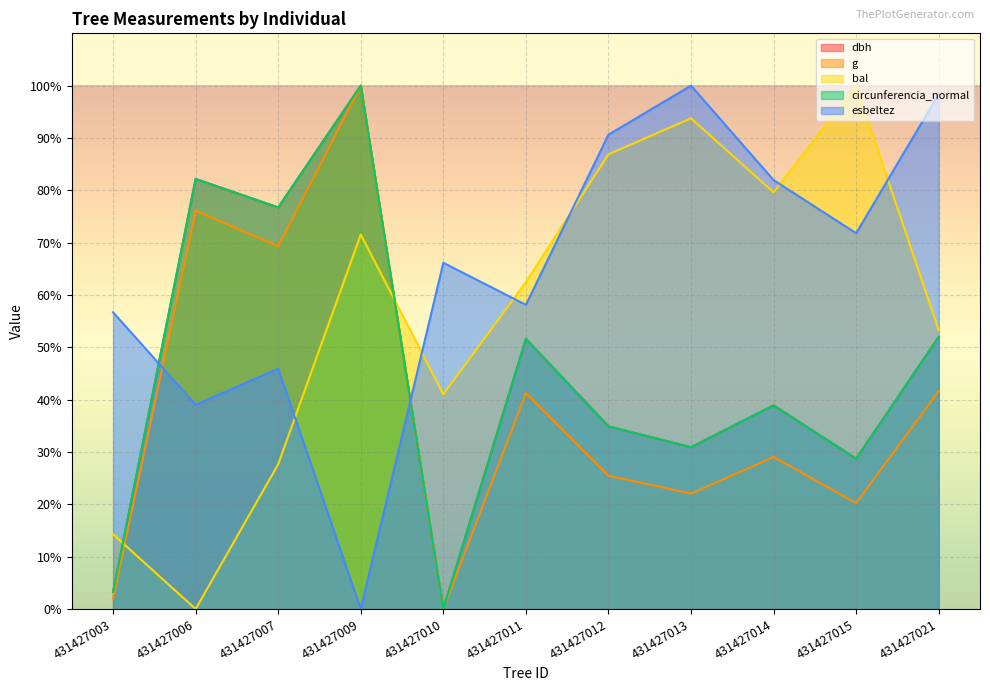

Between which two adjacent categories do circunferencia_normal and dbh first intersect?

431427003 and 431427006